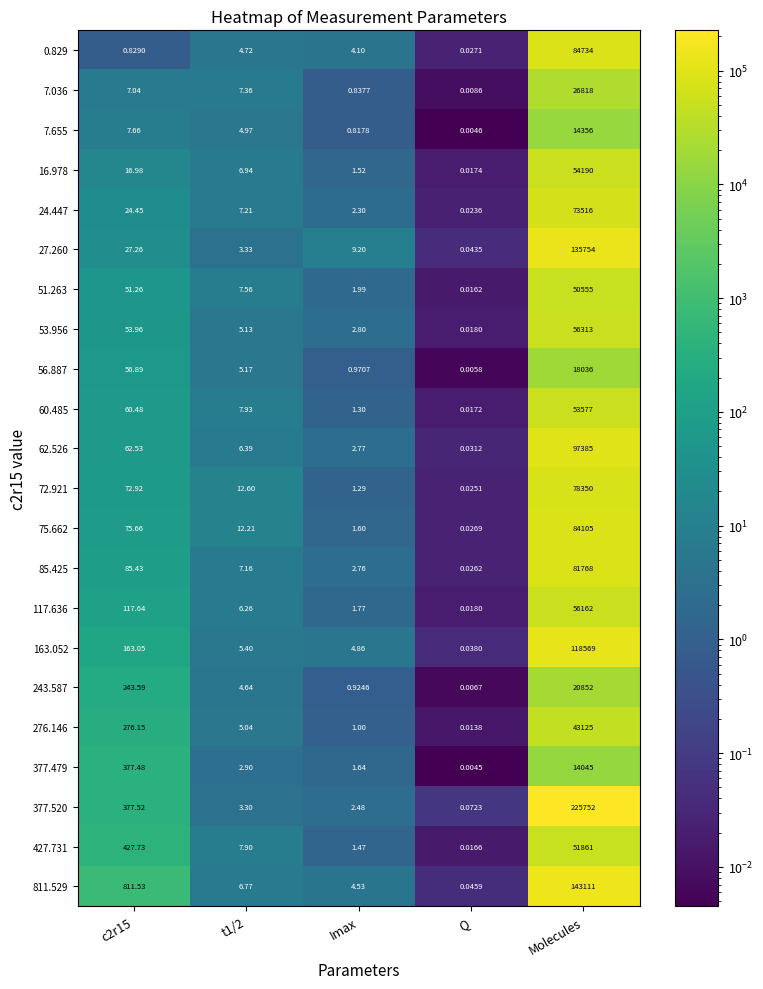

Which category has the lowest value in the 7.036 series?

Q